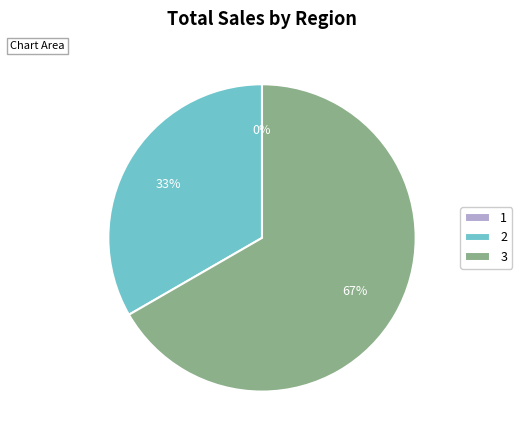

Is there a majority slice in this chart?

Yes